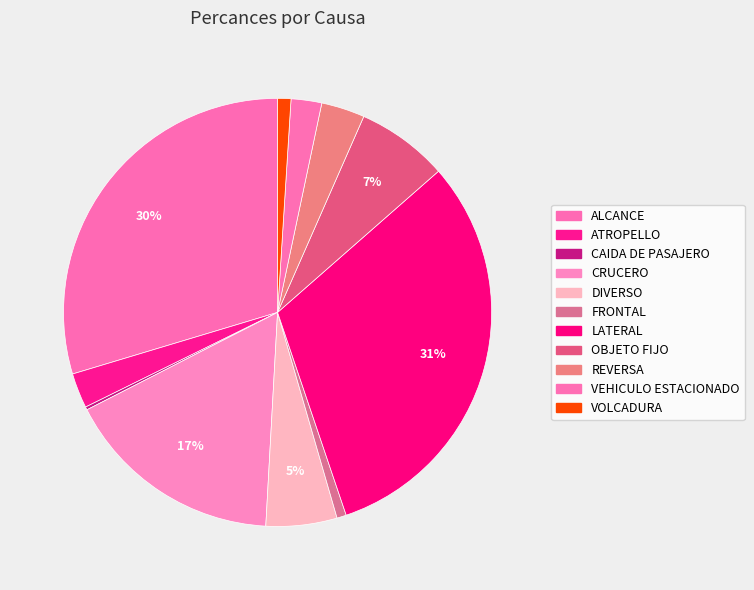

What percentage is NOT represented by CAIDA DE PASAJERO?

99.8%